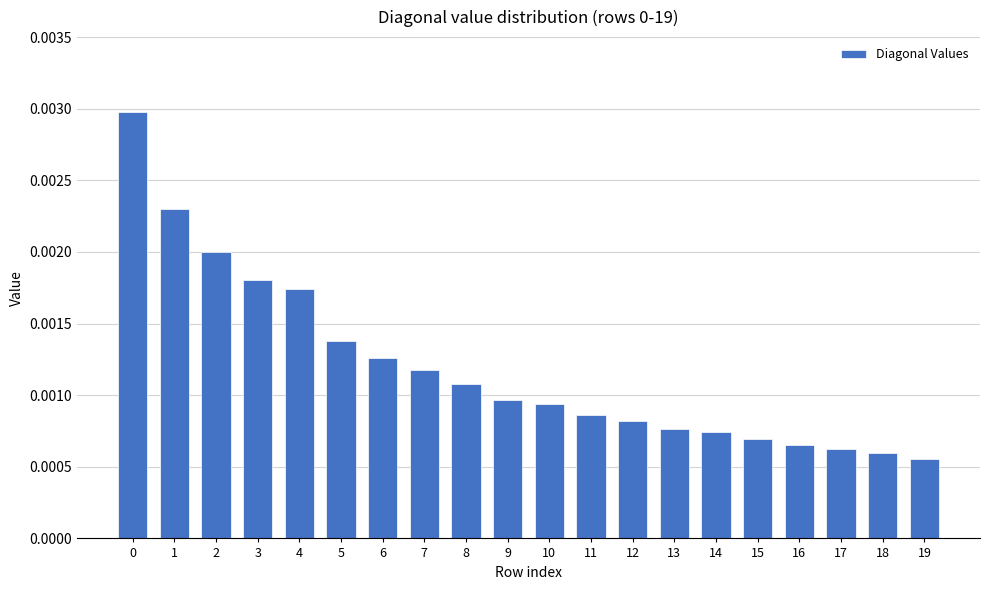

Where is the data nearest to the value 0?

19